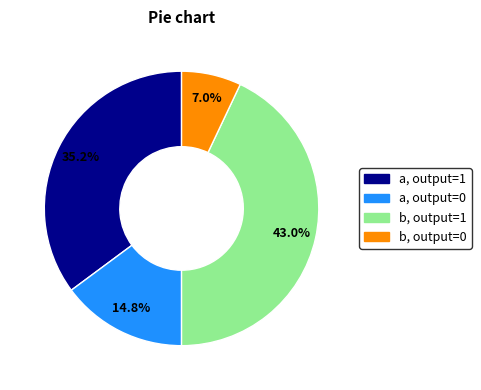

Rank the categories by value from highest to lowest.

b, output=1, a, output=1, a, output=0, b, output=0